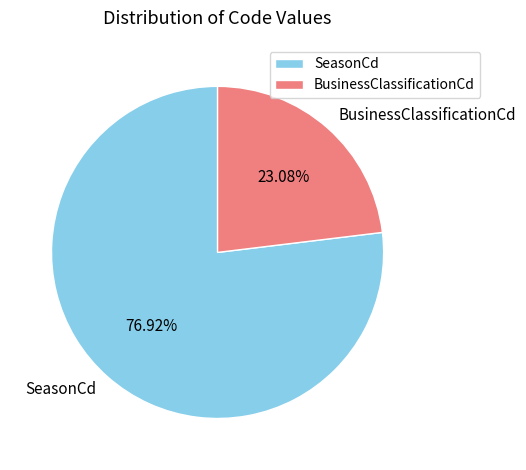

Rank the categories by value from highest to lowest.

SeasonCd, BusinessClassificationCd